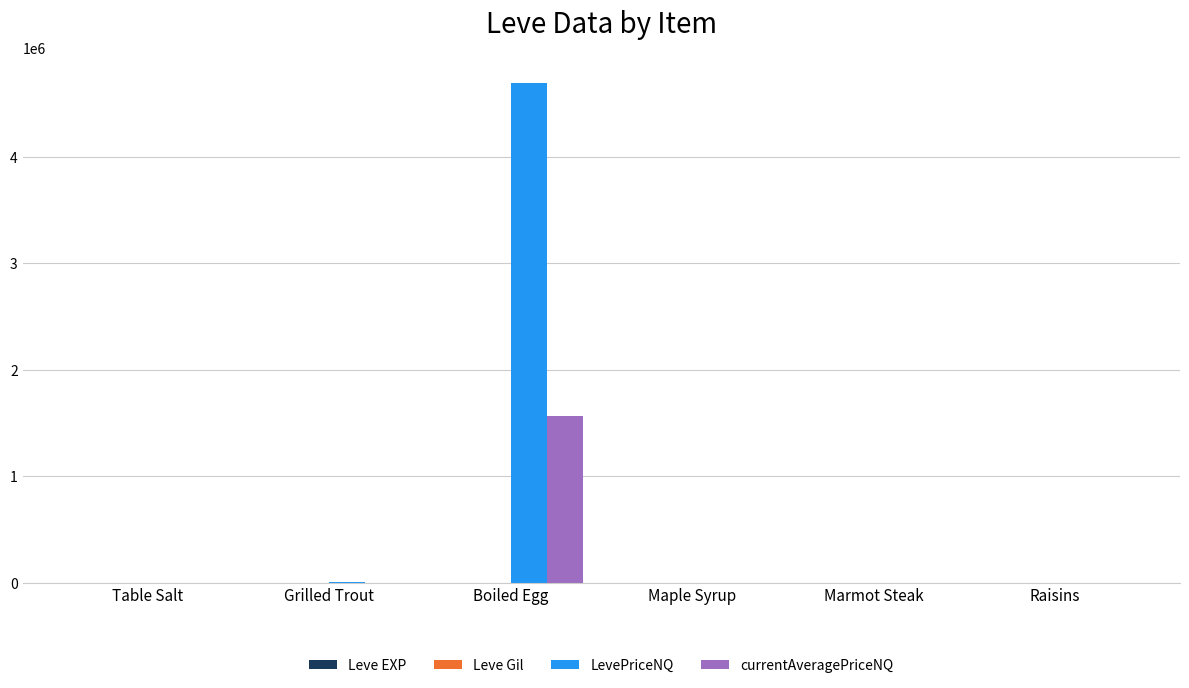

Read the LevePriceNQ value at Grilled Trout.

4261.8